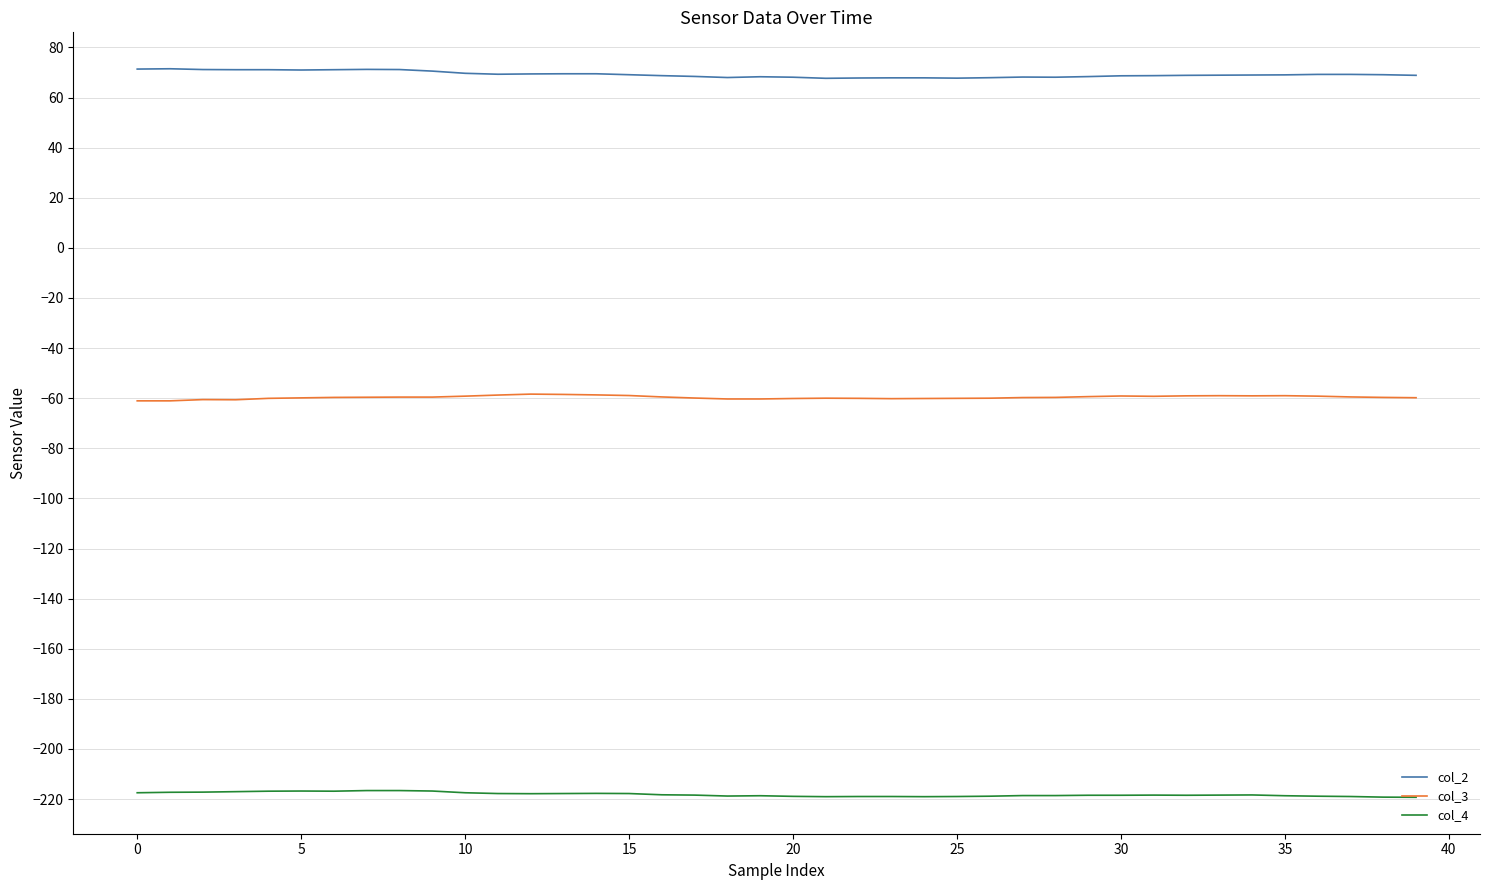

What is the greatest value displayed?

71.5